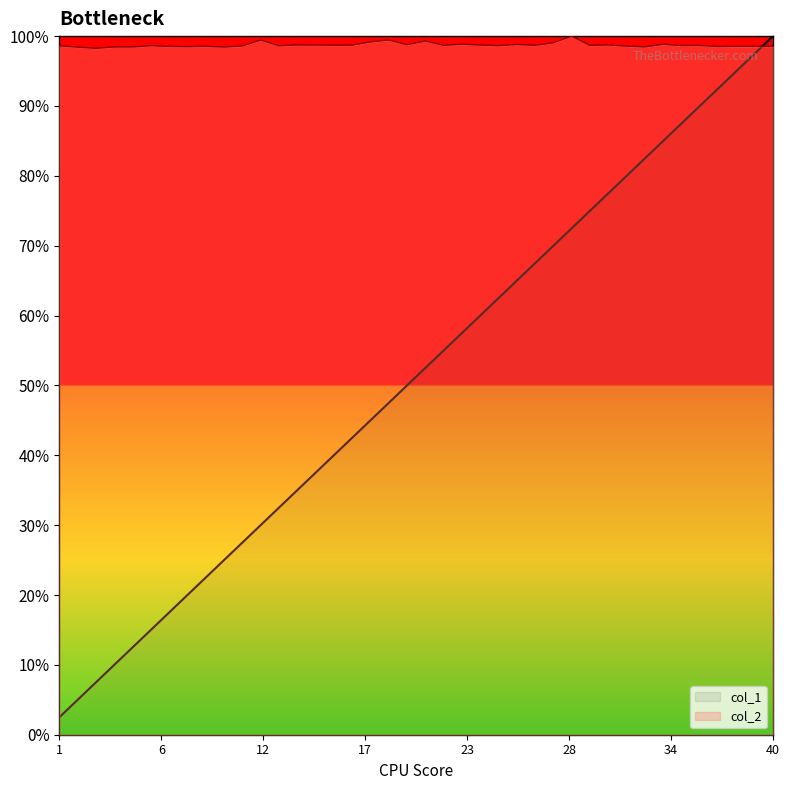

What is the greatest value displayed?

1.0